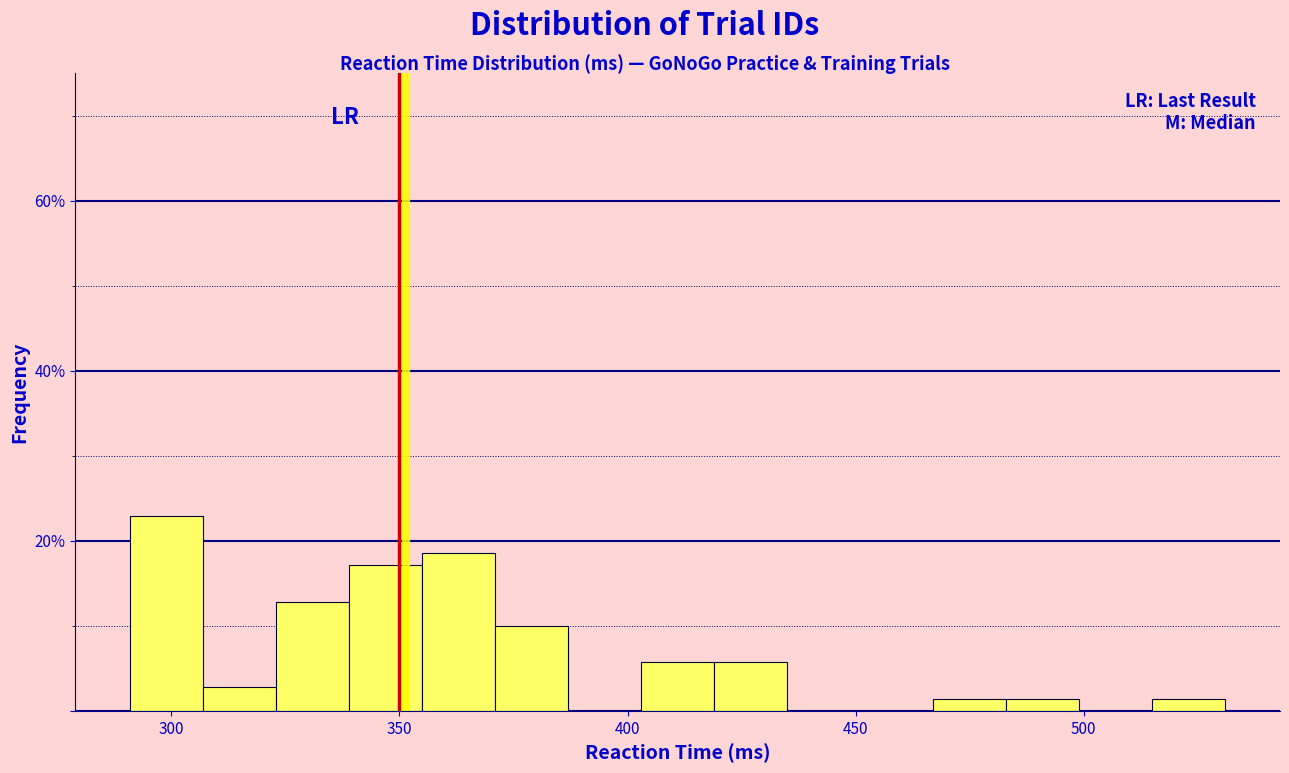

Around what value on the x-axis is the tallest bar? Give the approximate position of its centre, as read against the axis.

300